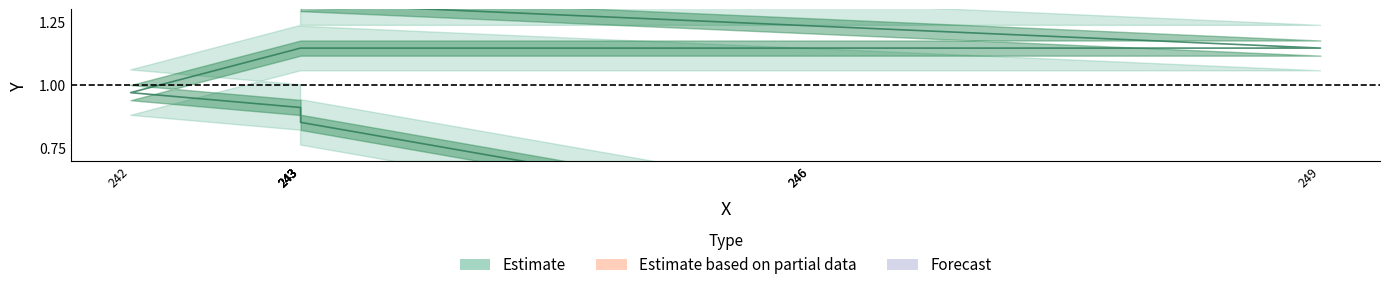

What is the average value?

1.1